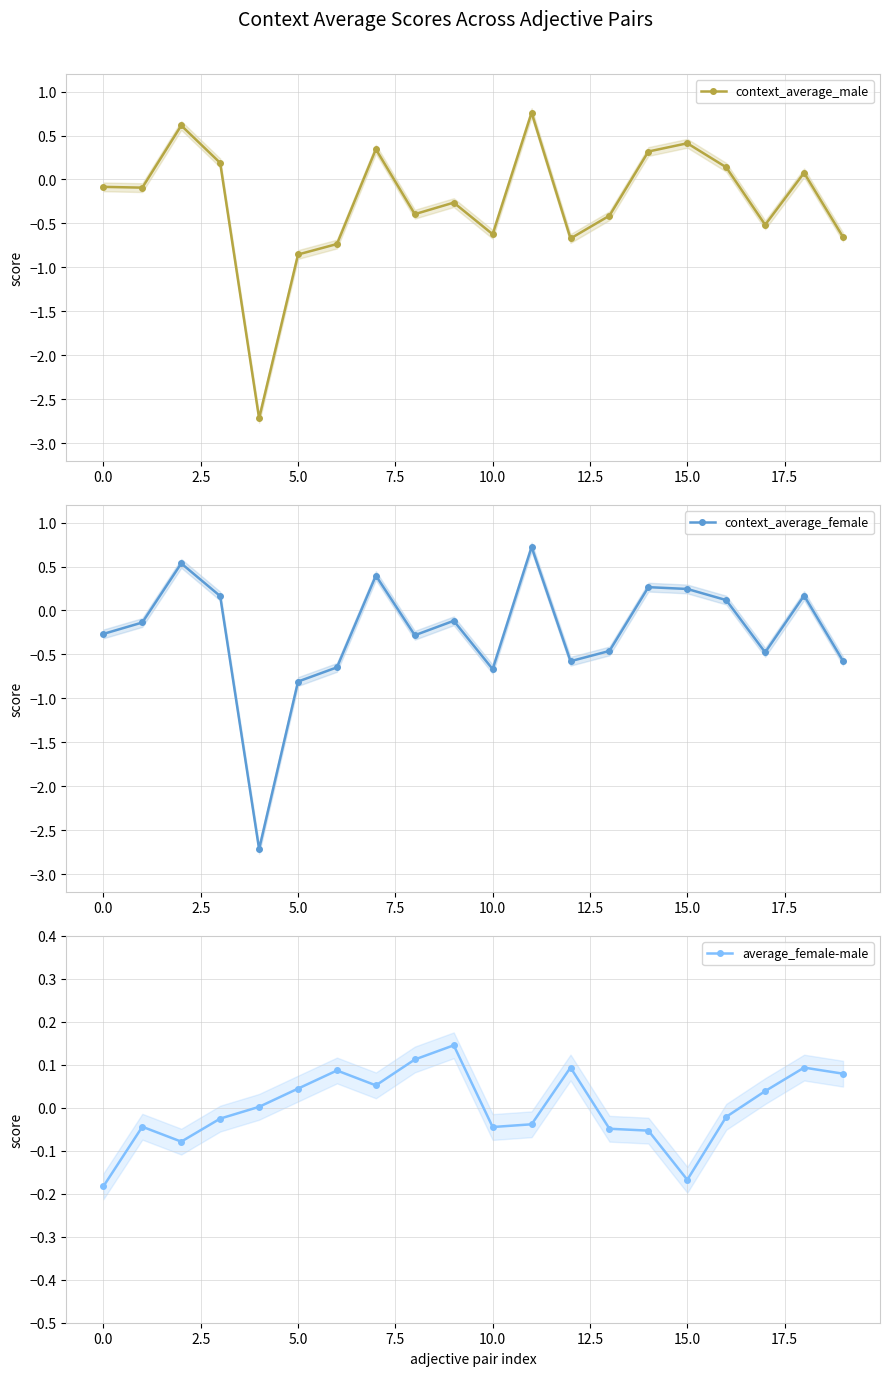

At which category is the sum across all series the highest?

11